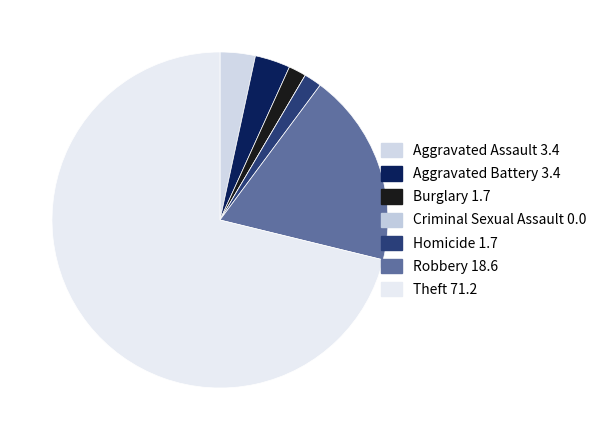

Count the number of slices in the pie.

7